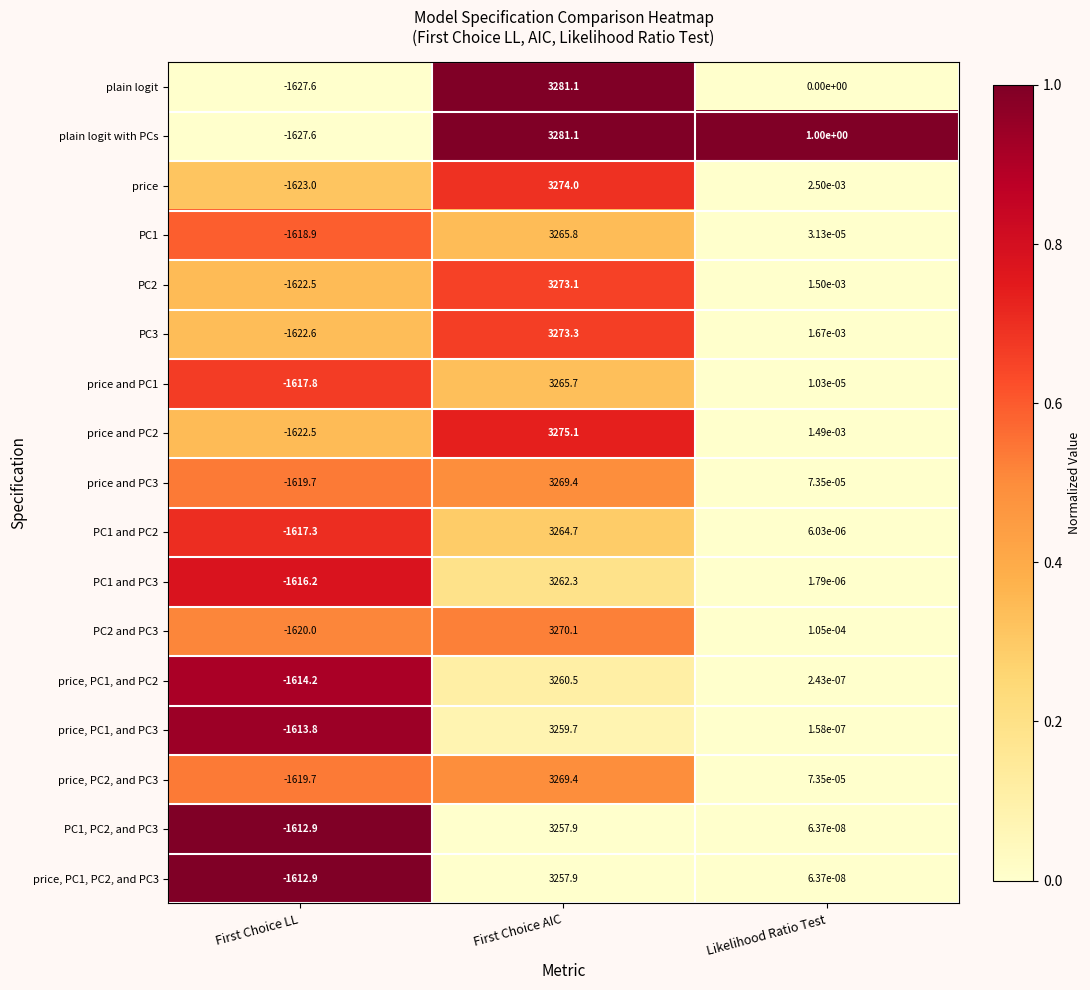

Which label corresponds to the smallest value in the chart?

First Choice LL